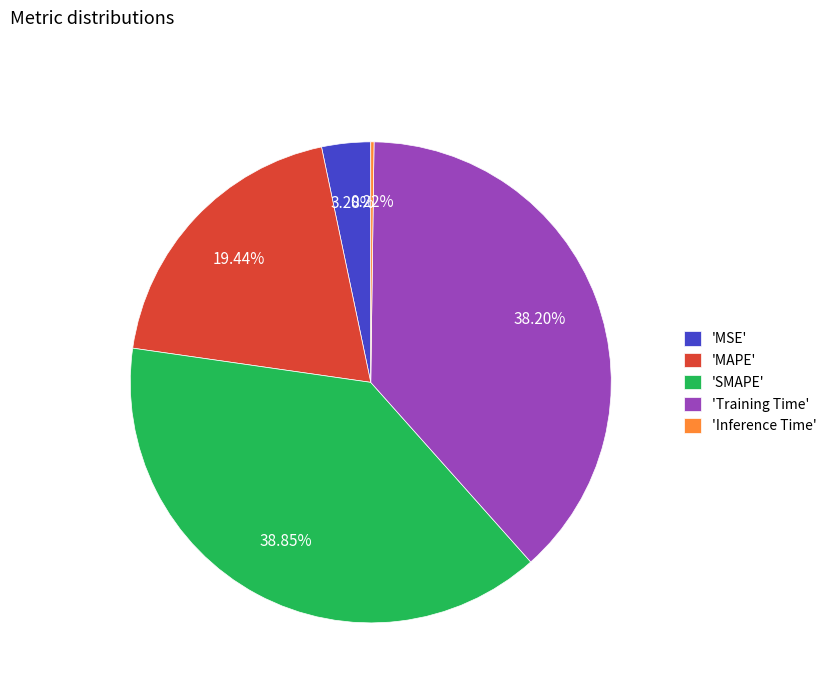

Which category has the biggest portion of the pie?

'SMAPE'